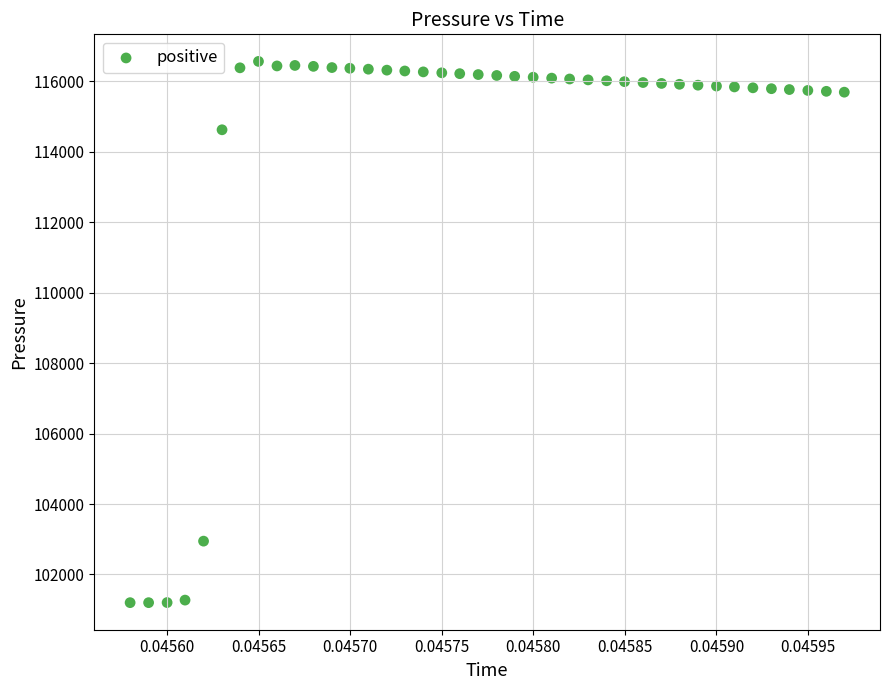

What is the range of Y values (max minus min)?

15367.7